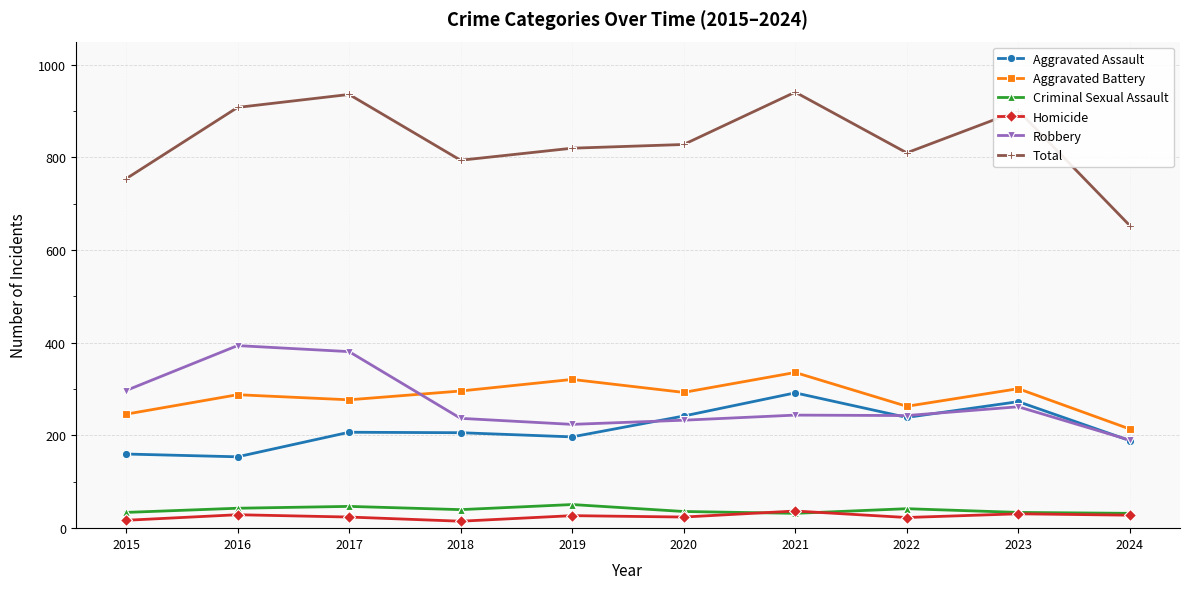

The value of Criminal Sexual Assault at 2019 is 51. True or false?

True